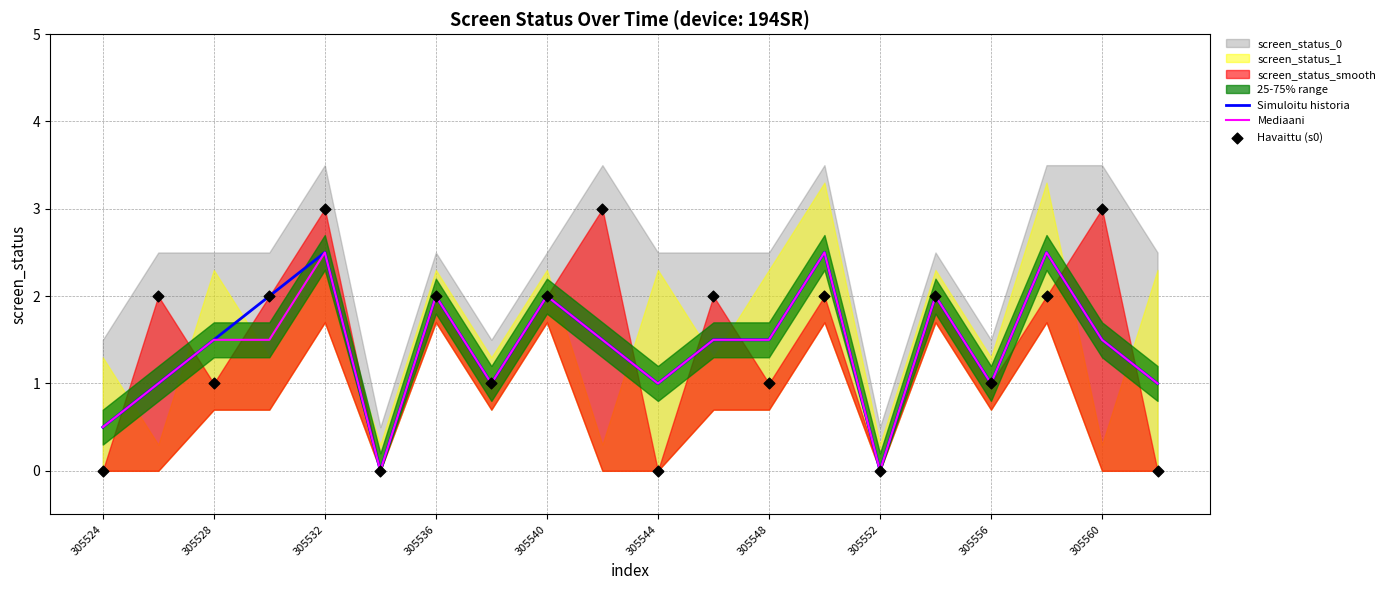

True or false: Mediaani has a value of 1.5 at 305528.

True